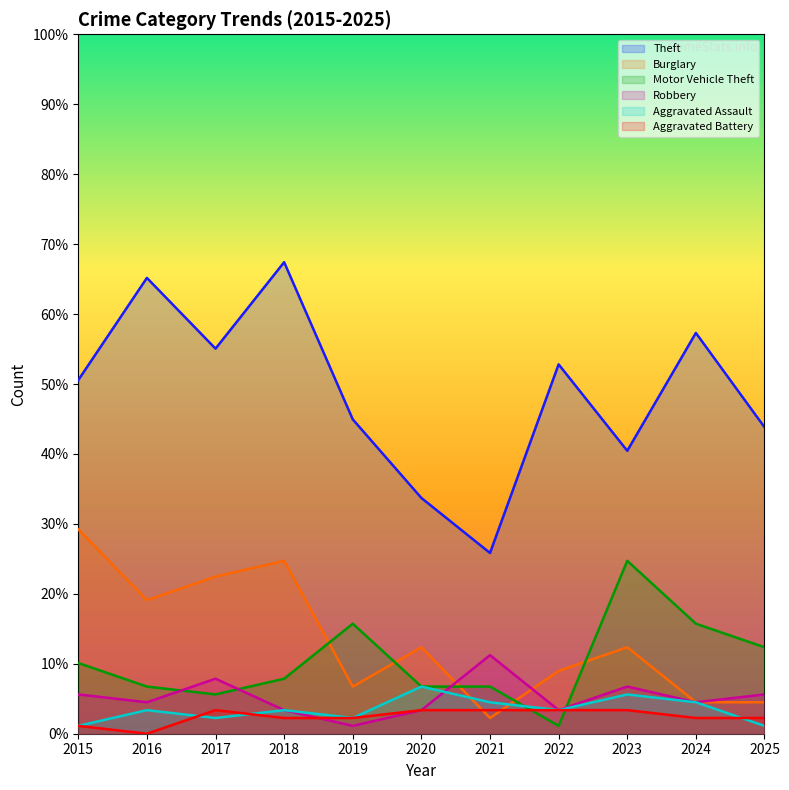

Reading left to right, what are all the values shown in this chart?

Theft: 2015=50.6	2016=65.2	2017=55.1	2018=67.4	2019=44.9	2020=33.7	2021=25.8	2022=52.8	2023=40.4	2024=57.3	2025=43.8
Burglary: 2015=29.2	2016=19.1	2017=22.5	2018=24.7	2019=6.7	2020=12.4	2021=2.2	2022=9.0	2023=12.4	2024=4.5	2025=4.5
Motor Vehicle Theft: 2015=10.1	2016=6.7	2017=5.6	2018=7.9	2019=15.7	2020=6.7	2021=6.7	2022=1.1	2023=24.7	2024=15.7	2025=12.4
Robbery: 2015=5.6	2016=4.5	2017=7.9	2018=3.4	2019=1.1	2020=3.4	2021=11.2	2022=3.4	2023=6.7	2024=4.5	2025=5.6
Aggravated Assault: 2015=1.1	2016=3.4	2017=2.2	2018=3.4	2019=2.2	2020=6.7	2021=4.5	2022=3.4	2023=5.6	2024=4.5	2025=1.1
Aggravated Battery: 2015=1.1	2016=0.0	2017=3.4	2018=2.2	2019=2.2	2020=3.4	2021=3.4	2022=3.4	2023=3.4	2024=2.2	2025=2.2